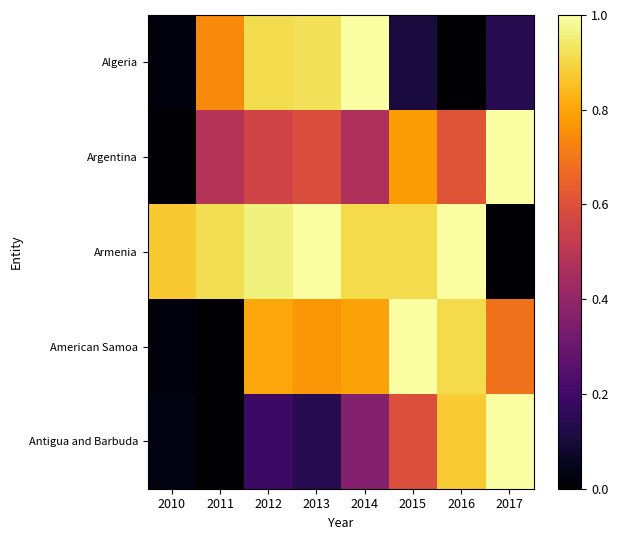

Reading right to left, extract all data points from this chart.

Algeria: 2017=0.1	2016=0.0	2015=0.1	2014=1.0	2013=0.9	2012=0.9	2011=0.7	2010=0.0
Argentina: 2017=1.0	2016=0.6	2015=0.8	2014=0.5	2013=0.6	2012=0.6	2011=0.5	2010=0.0
Armenia: 2017=0.0	2016=1.0	2015=0.9	2014=0.9	2013=1.0	2012=1.0	2011=0.9	2010=0.9
American Samoa: 2017=0.7	2016=0.9	2015=1.0	2014=0.8	2013=0.8	2012=0.8	2011=0.0	2010=0.0
Antigua and Barbuda: 2017=1.0	2016=0.9	2015=0.6	2014=0.4	2013=0.1	2012=0.2	2011=0.0	2010=0.0